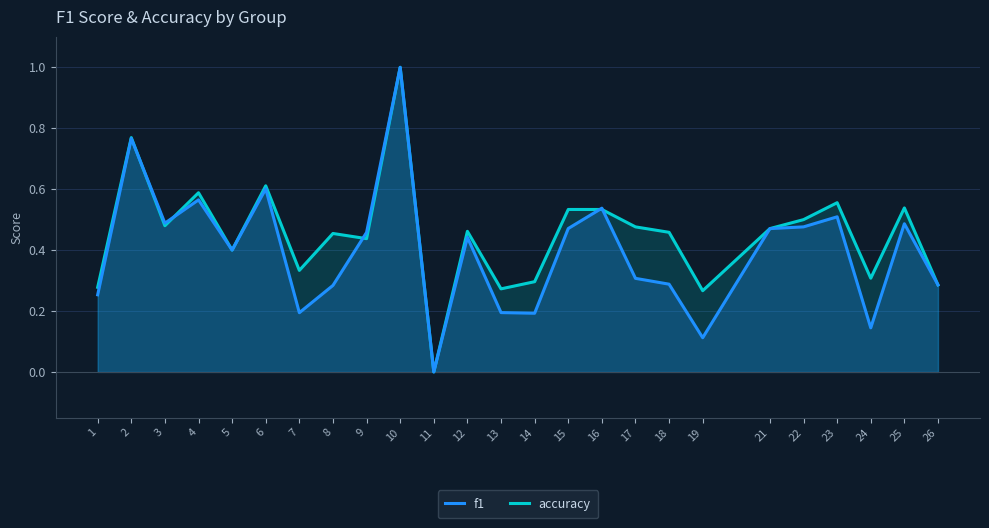

What is the spread (max minus min) of values at 17?

0.2